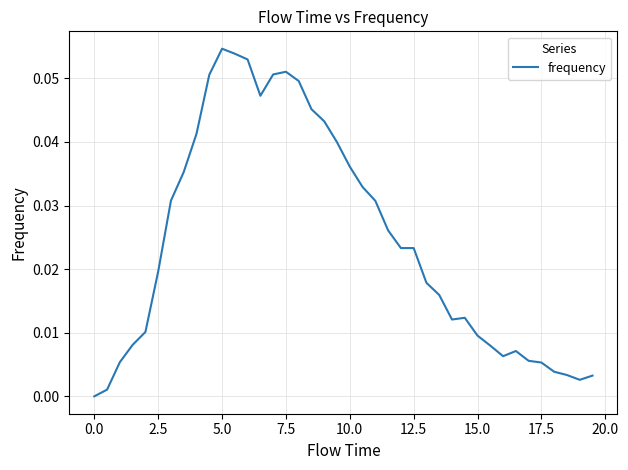

Is this an area chart (filled region under the line)?

No